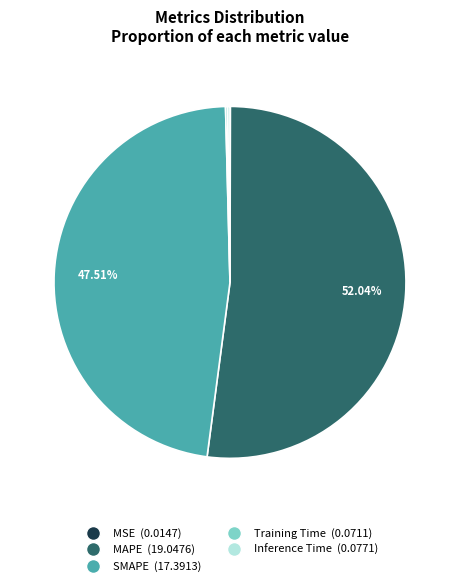

What is the largest slice in the pie chart?

MAPE